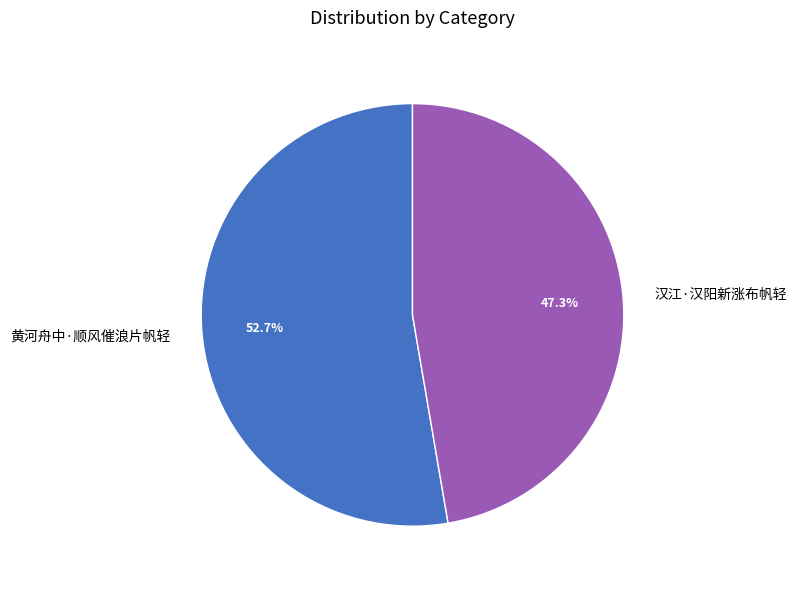

True or false: 黄河舟中·顺风催浪片帆轻 accounts for 53% of the total.

True